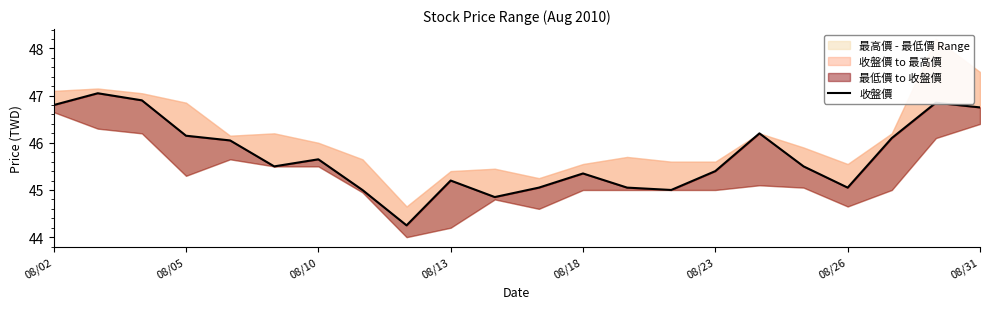

Does the chart have visible grid lines?

No